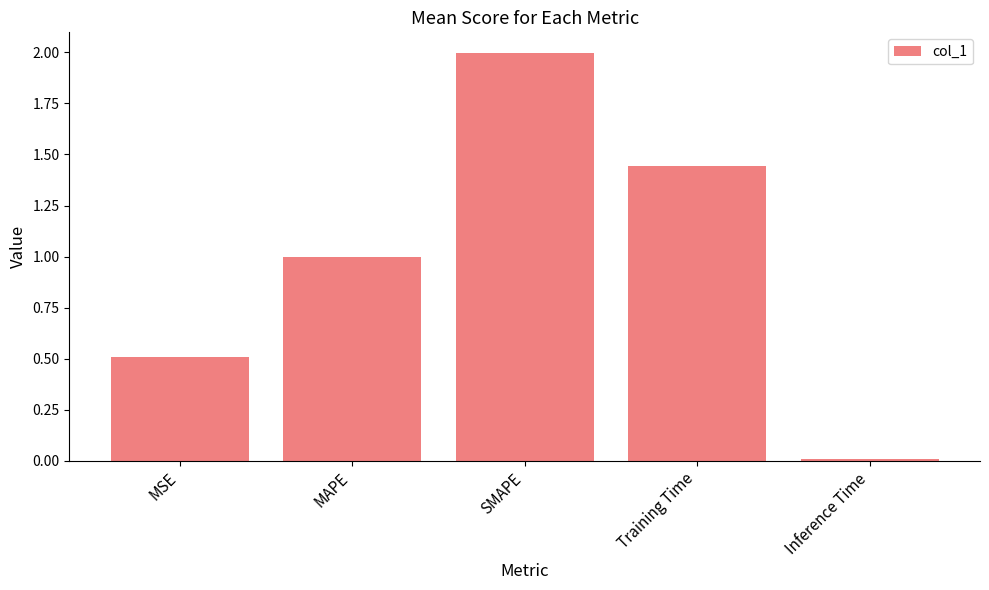

Which label corresponds to the largest value in the chart?

SMAPE